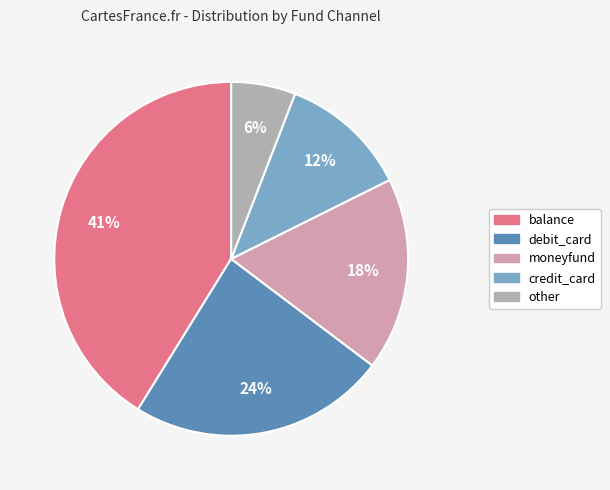

Which slice is the smallest?

other